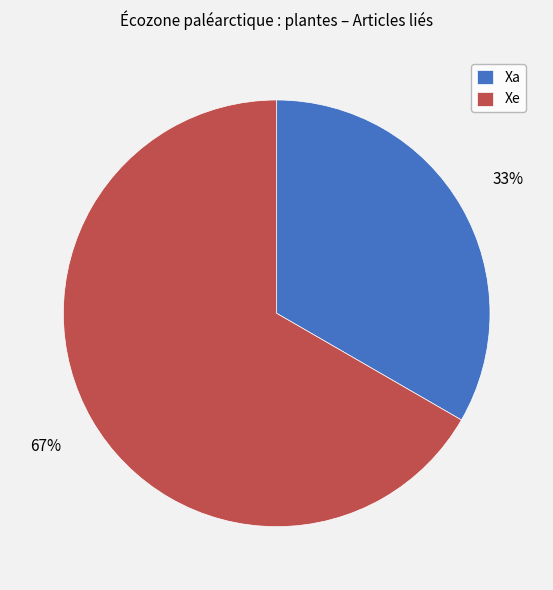

To the nearest percent, what is the average slice percentage?

50%